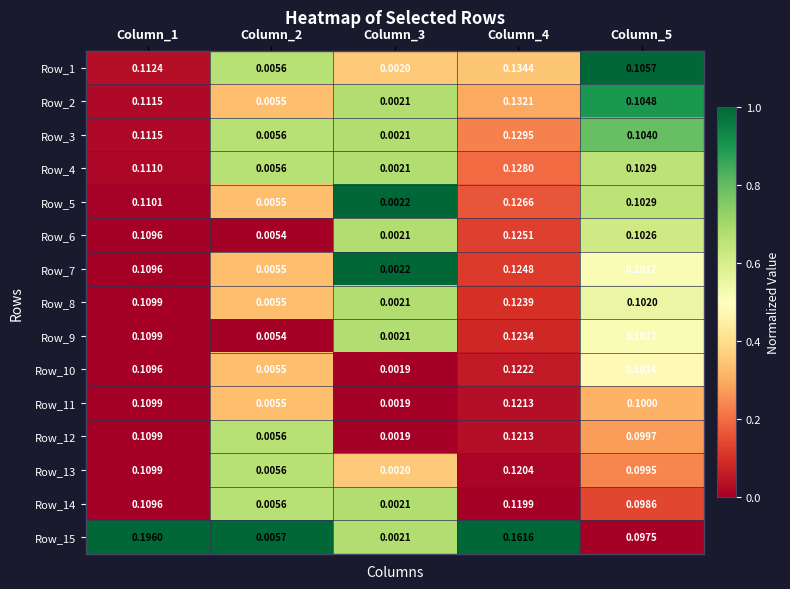

At which category is the sum across all series the highest?

Column_4